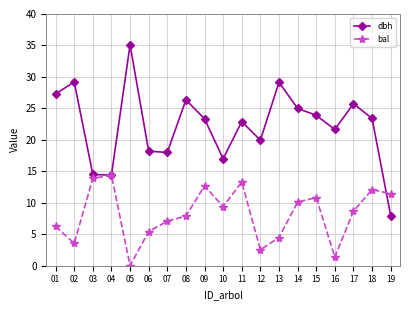

What is the total value across all series at 12?

22.5